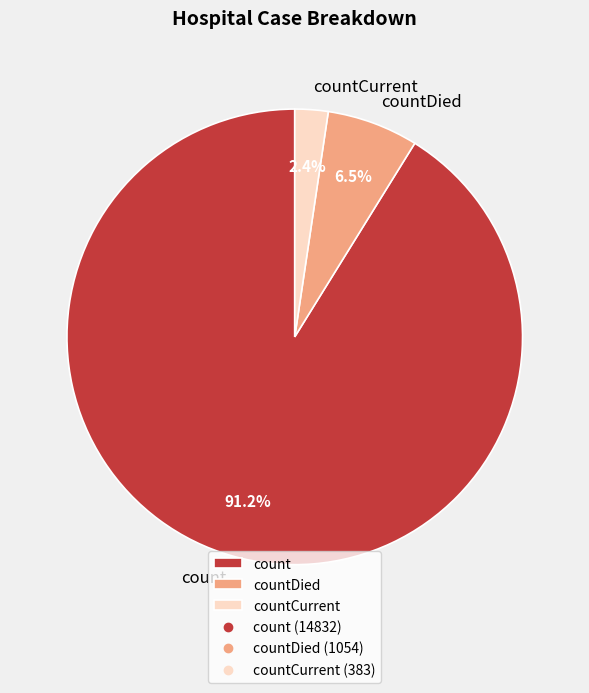

Approximately how many times larger is the value at countCurrent compared to countDied?

0.4